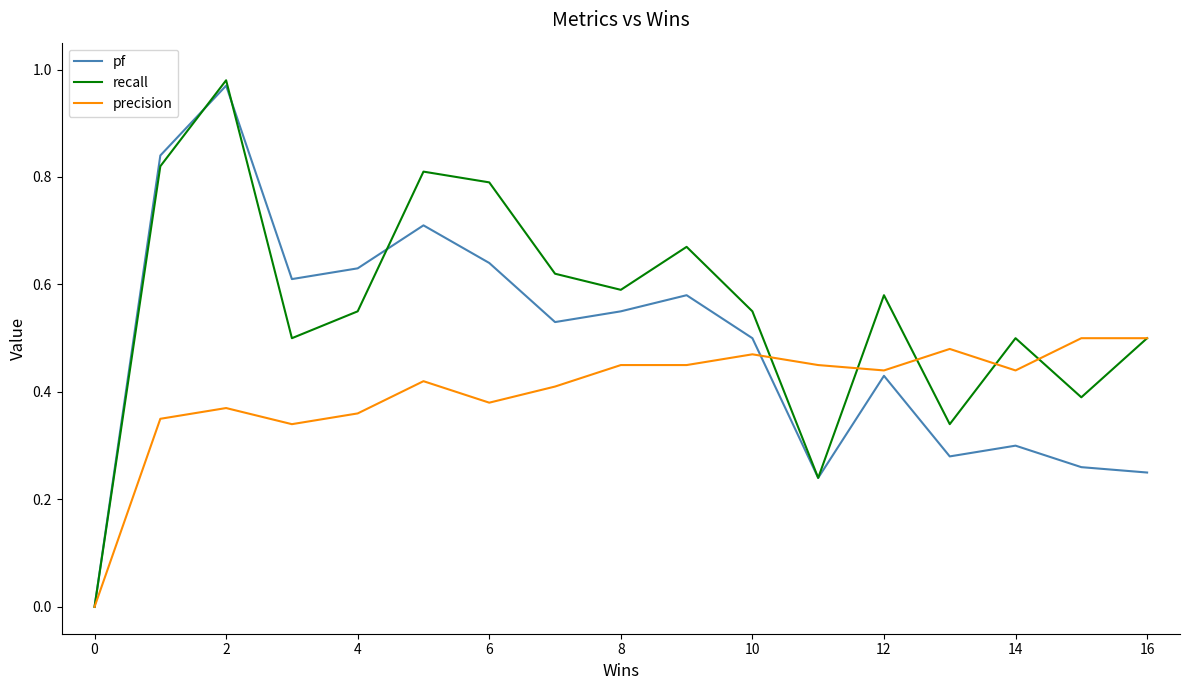

Which series has the widest spread of values?

recall